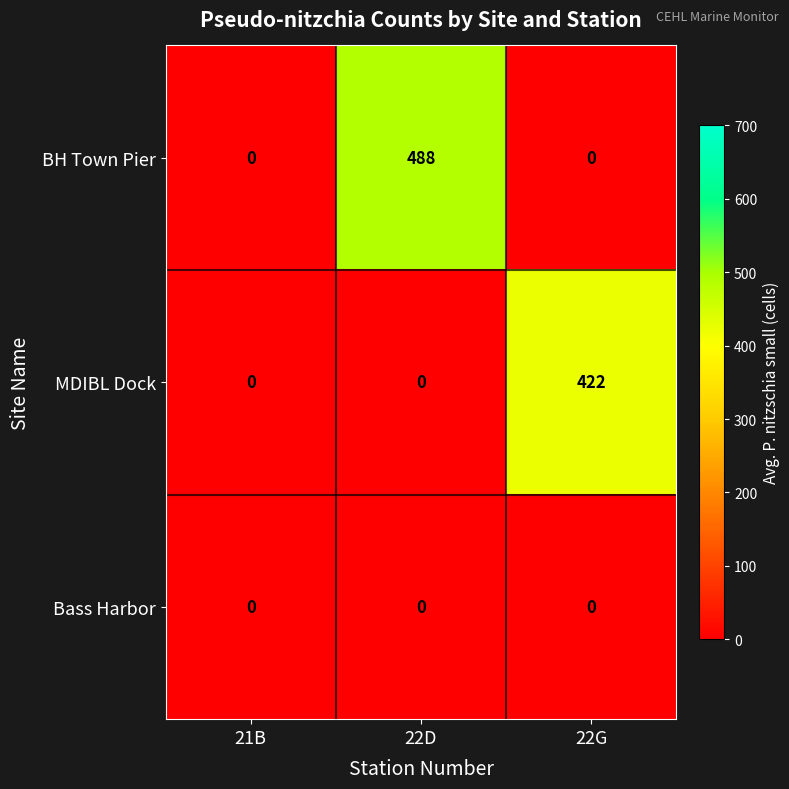

Is it true that BH Town Pier equals -276 at 21B?

False